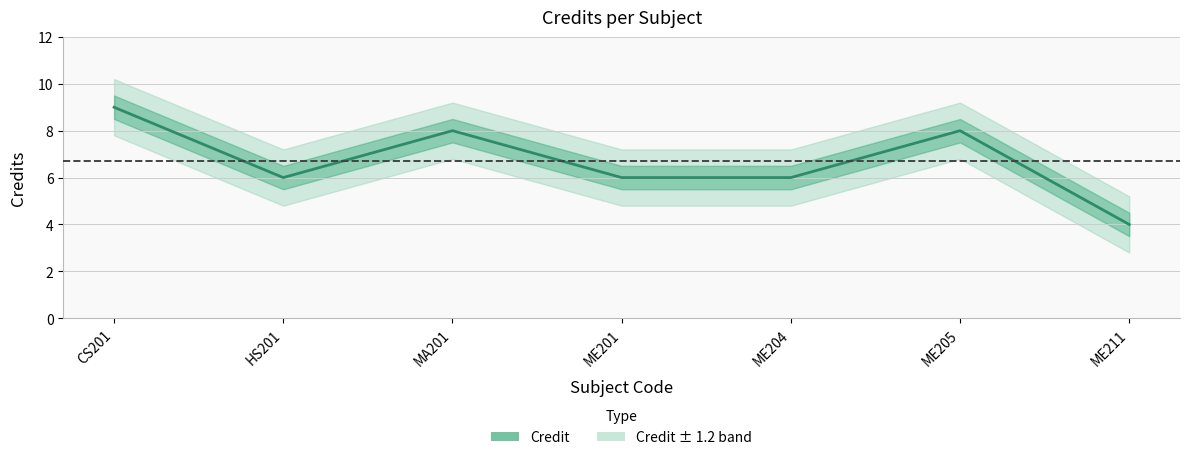

List the labels in order of value, largest first.

CS201, MA201, ME205, HS201, ME201, ME204, ME211